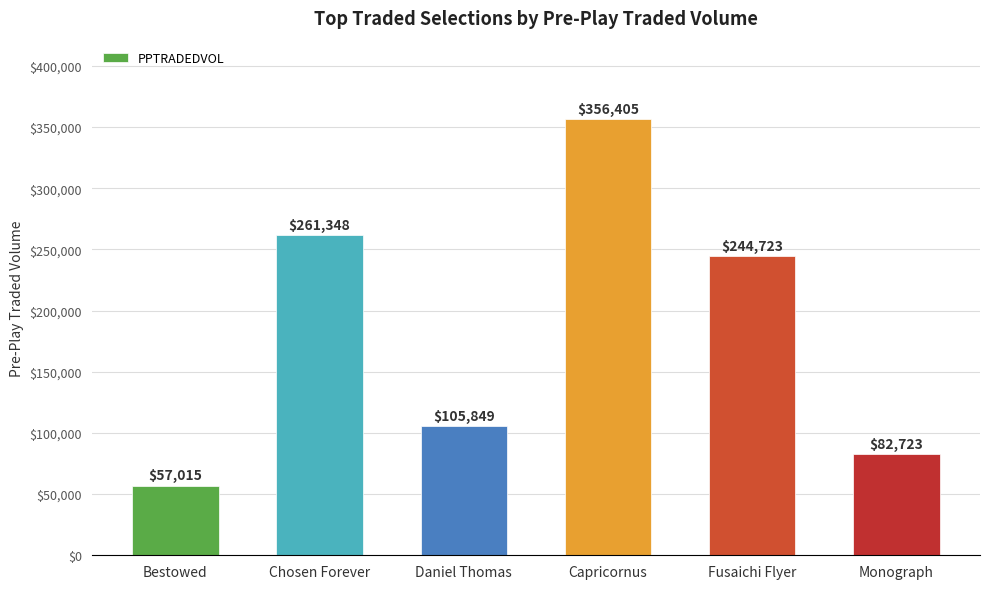

Rank the categories by value from highest to lowest.

Capricornus, Chosen Forever, Fusaichi Flyer, Daniel Thomas, Monograph, Bestowed